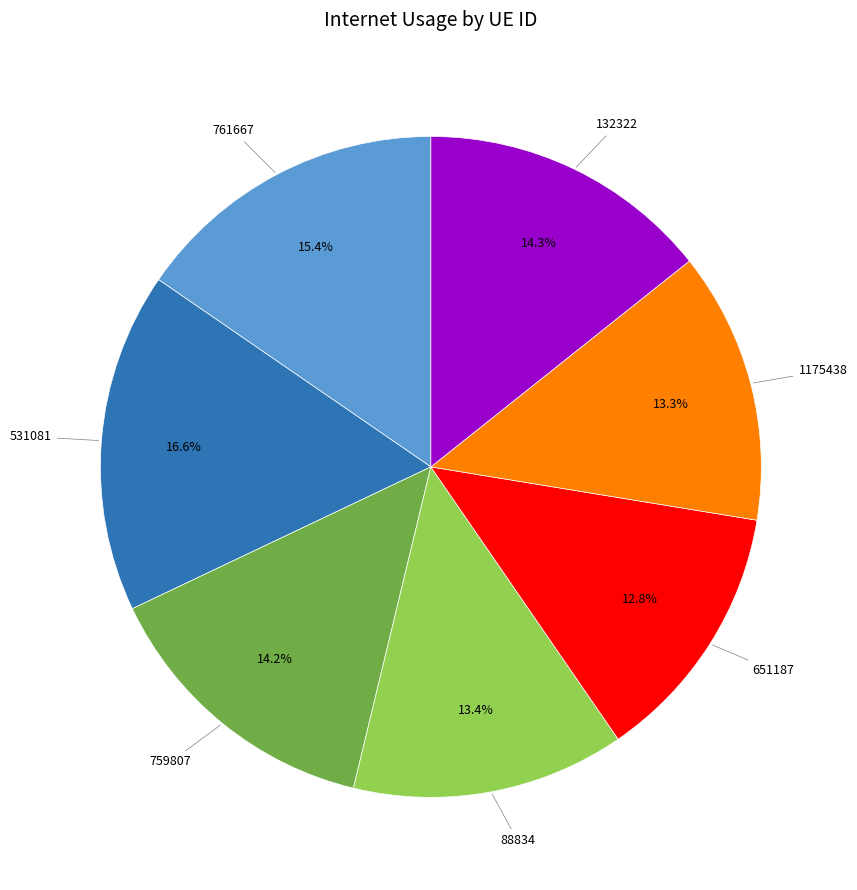

How many segments does this pie chart have?

7